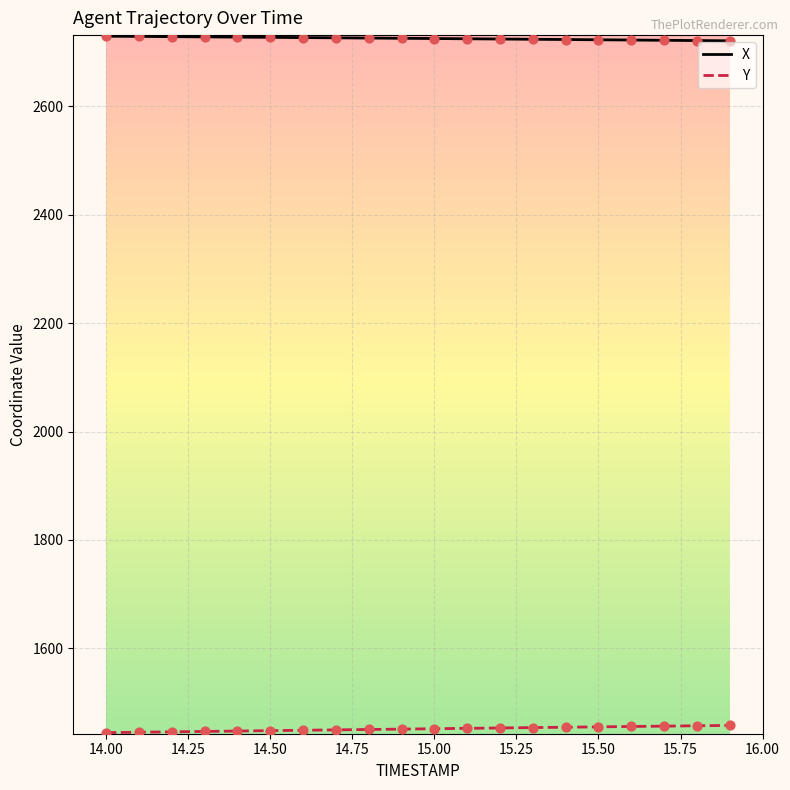

Which series has the largest total across all categories?

X